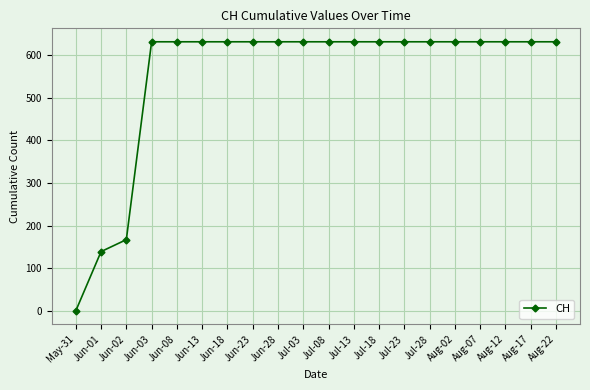

What is the ratio of the value at Jul-28 to the value at Jul-03?

1.0